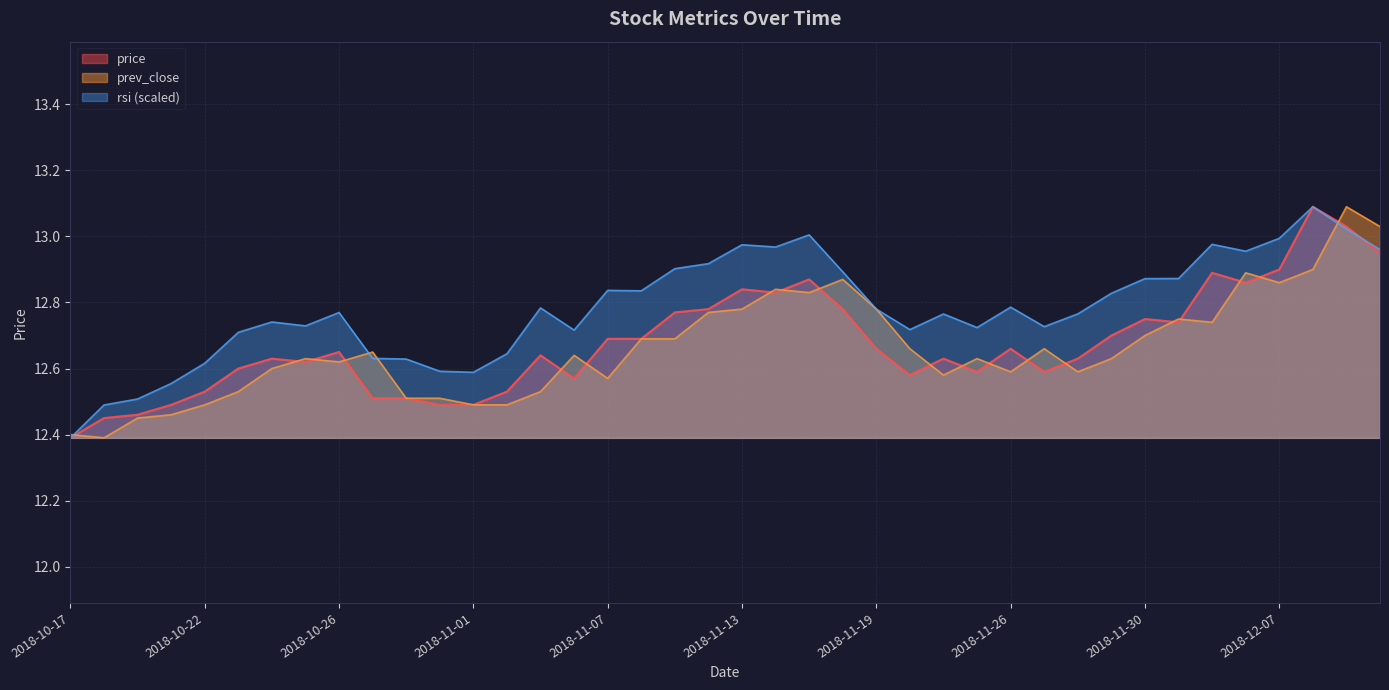

Which category has the lowest value in the price series?

2018-10-17